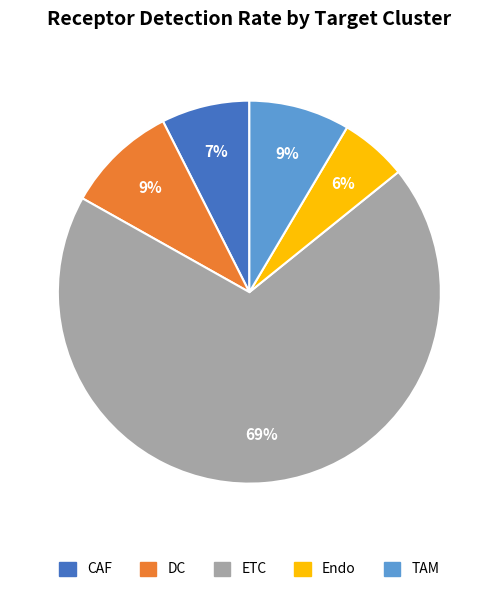

How many slices are in this pie chart?

5